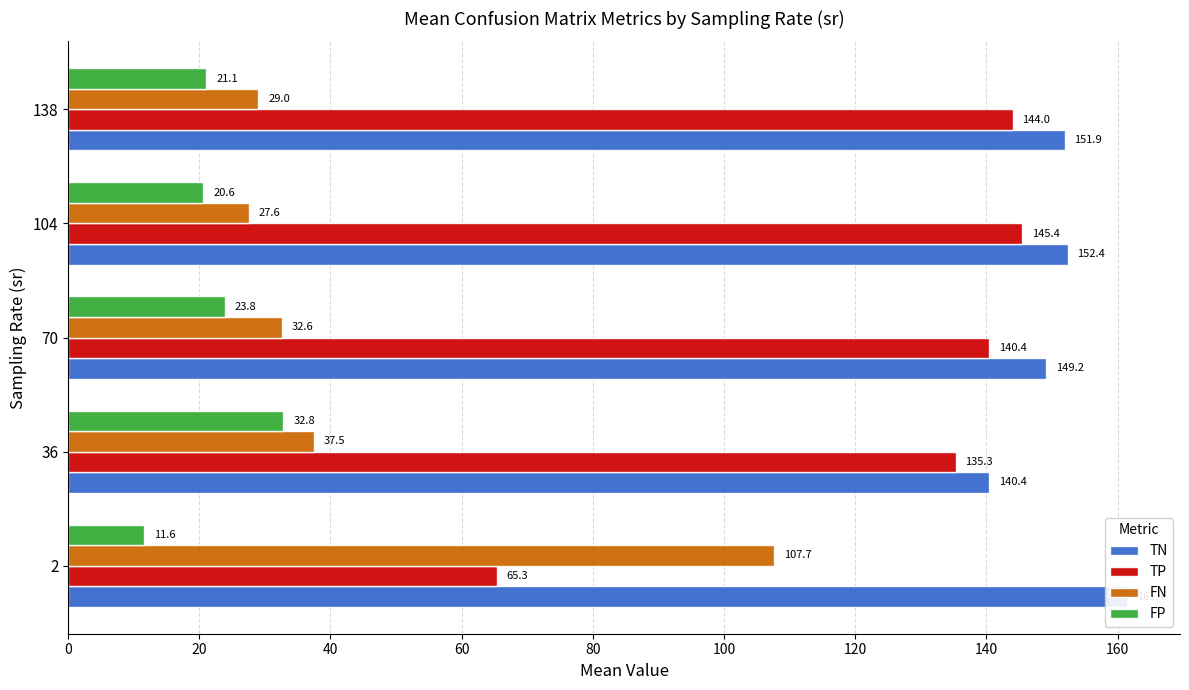

What are all the series names shown in the legend?

TN, TP, FN, FP